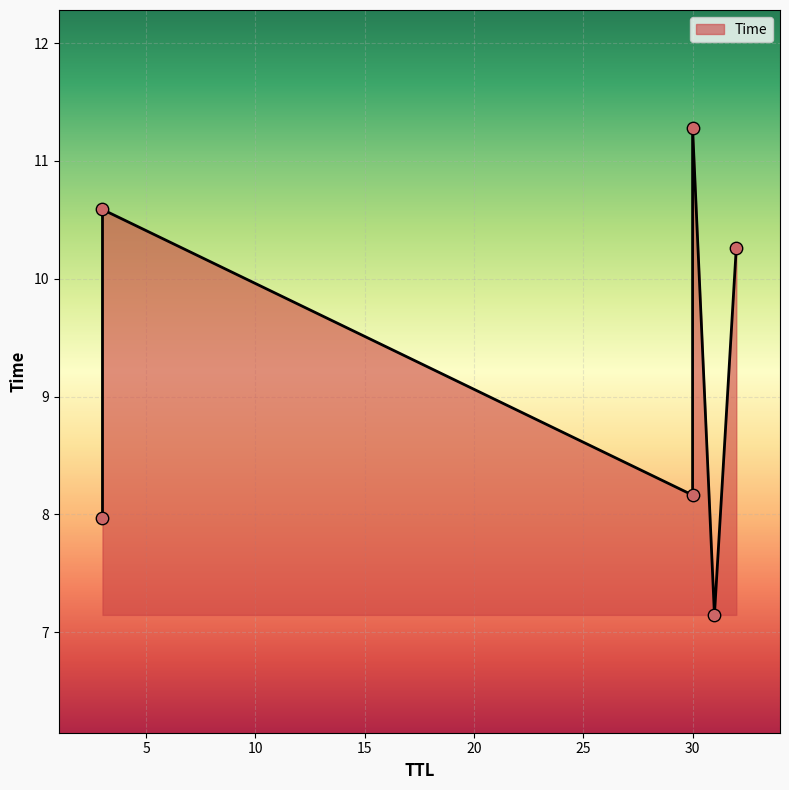

What is the ratio of the value at 31 to the value at 30?

0.6